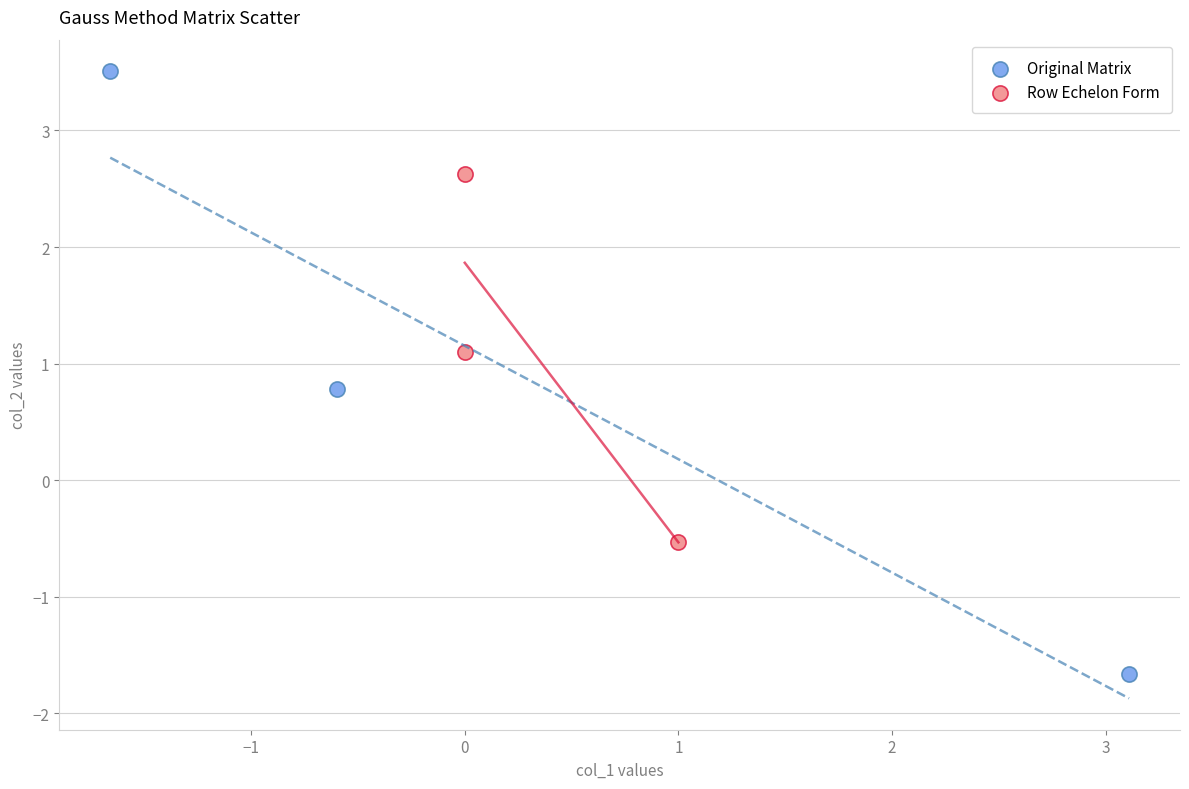

Which series contains the lowest Y value?

Original Matrix